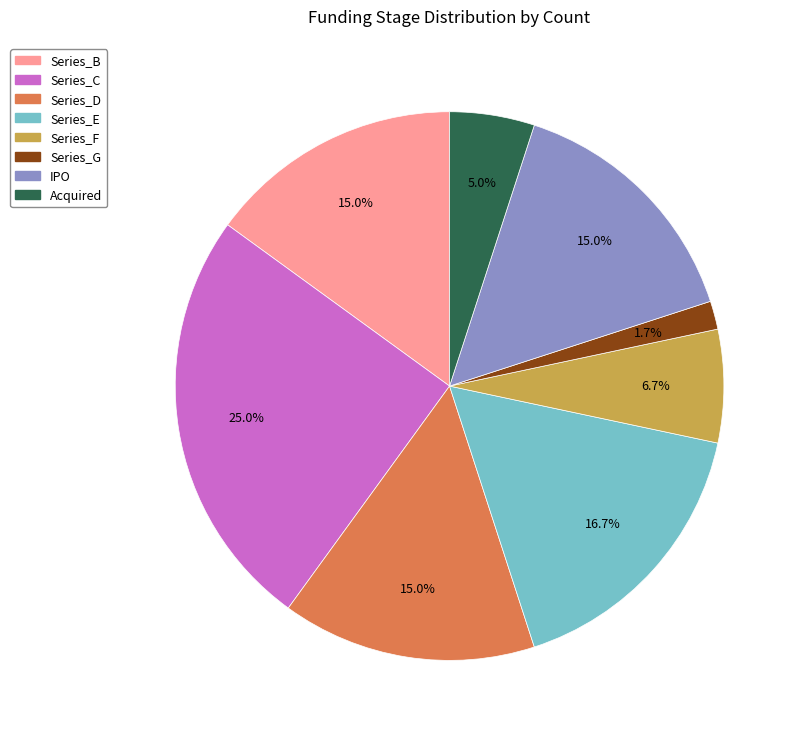

True or false: Series_D accounts for 1% of the total.

False